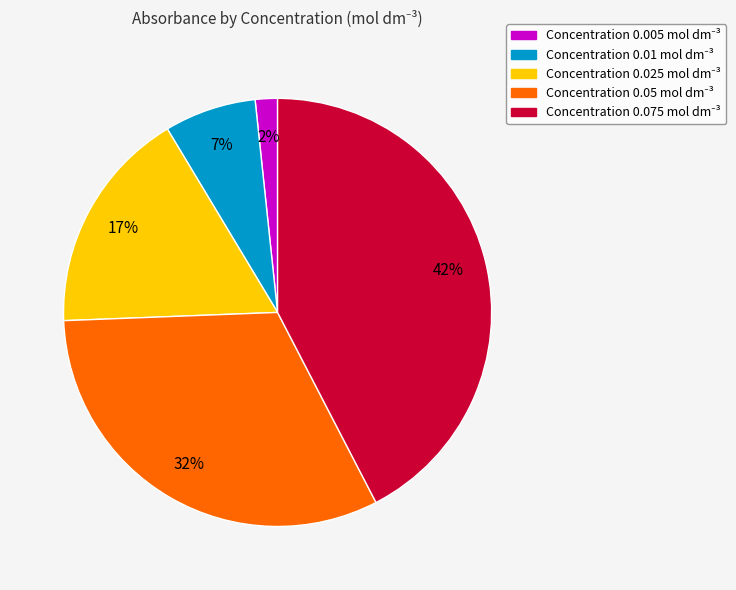

Is there a majority slice in this chart?

No